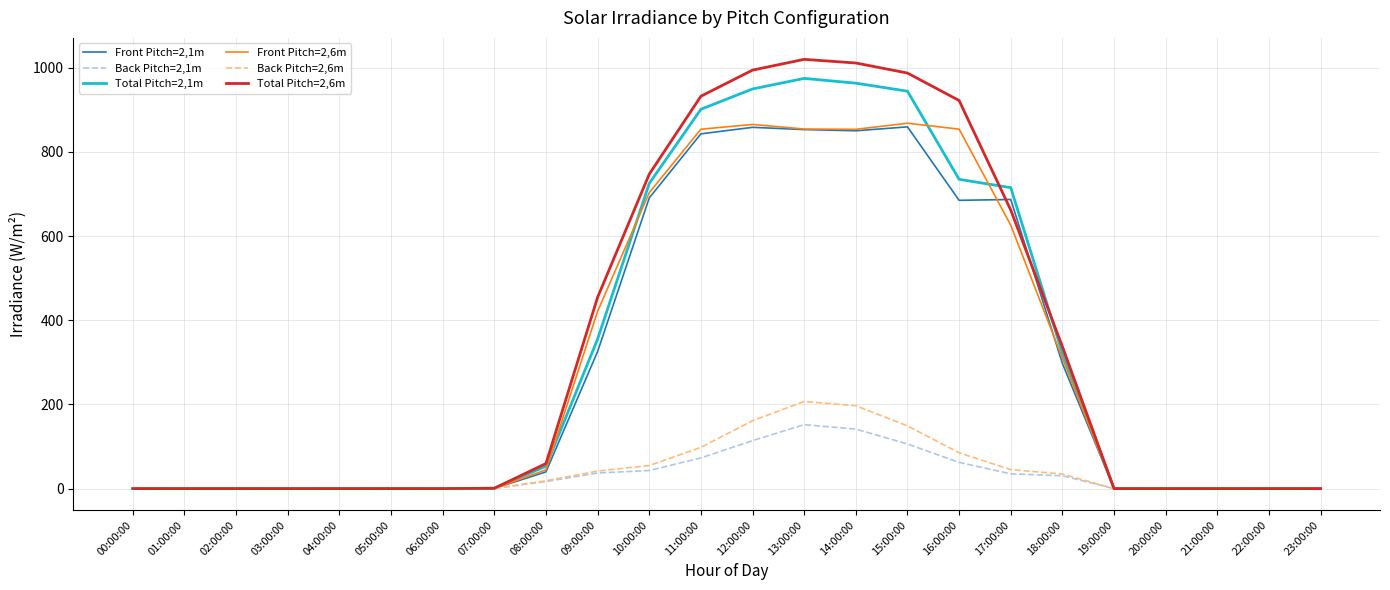

The value of Front Pitch=2,6m at 13:00:00 is 454.9. True or false?

False